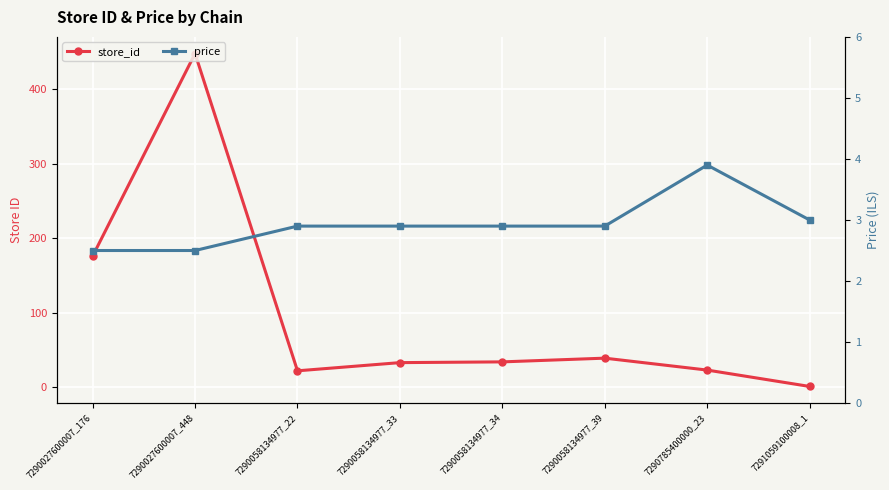

At which category does store_id reach its first local peak?

7290027600007_448